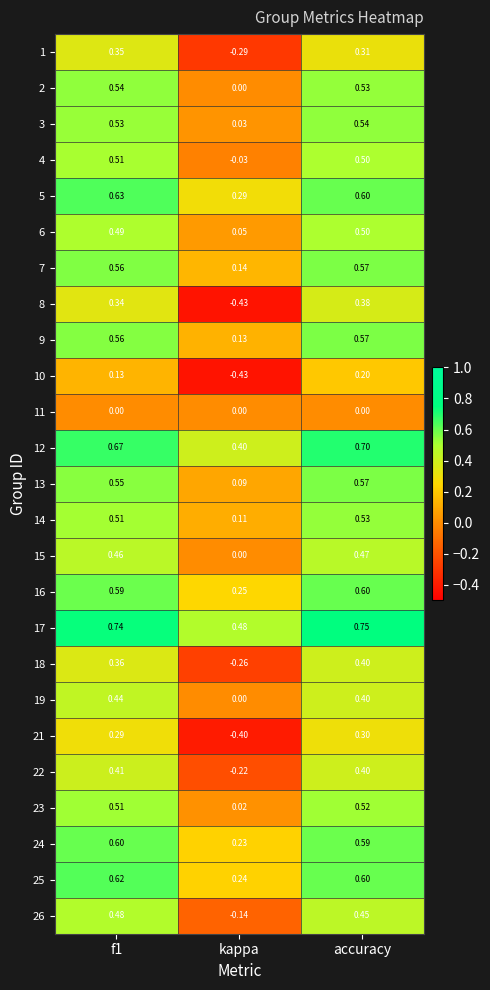

At which category does the chart reach its minimum across all series?

kappa